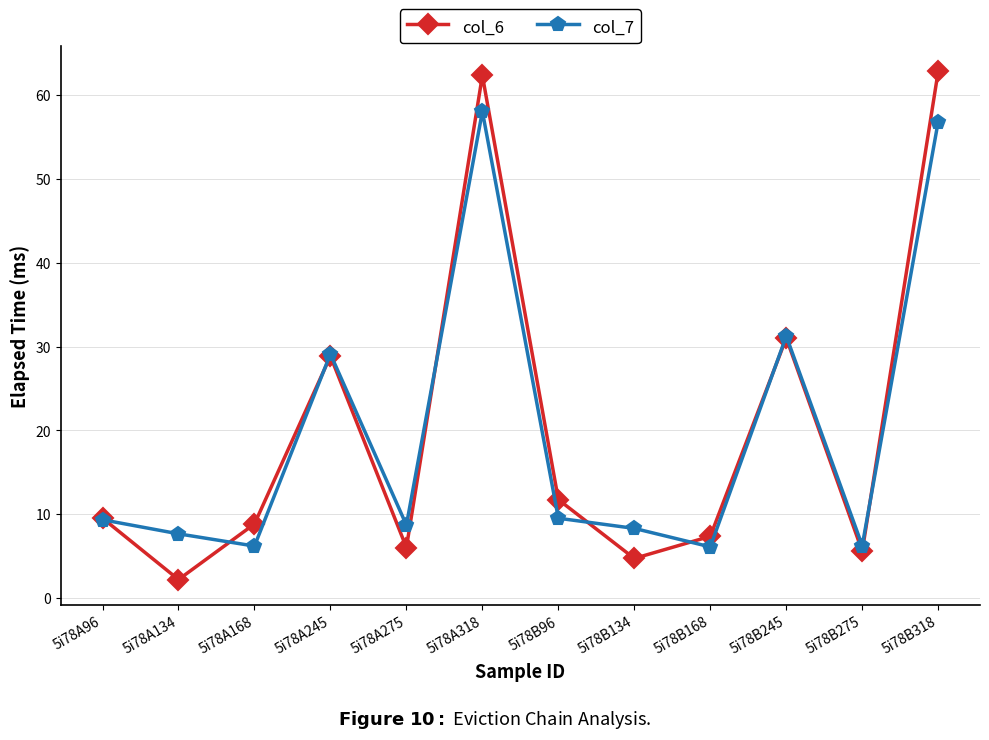

Which series has the largest range (max minus min)?

col_6